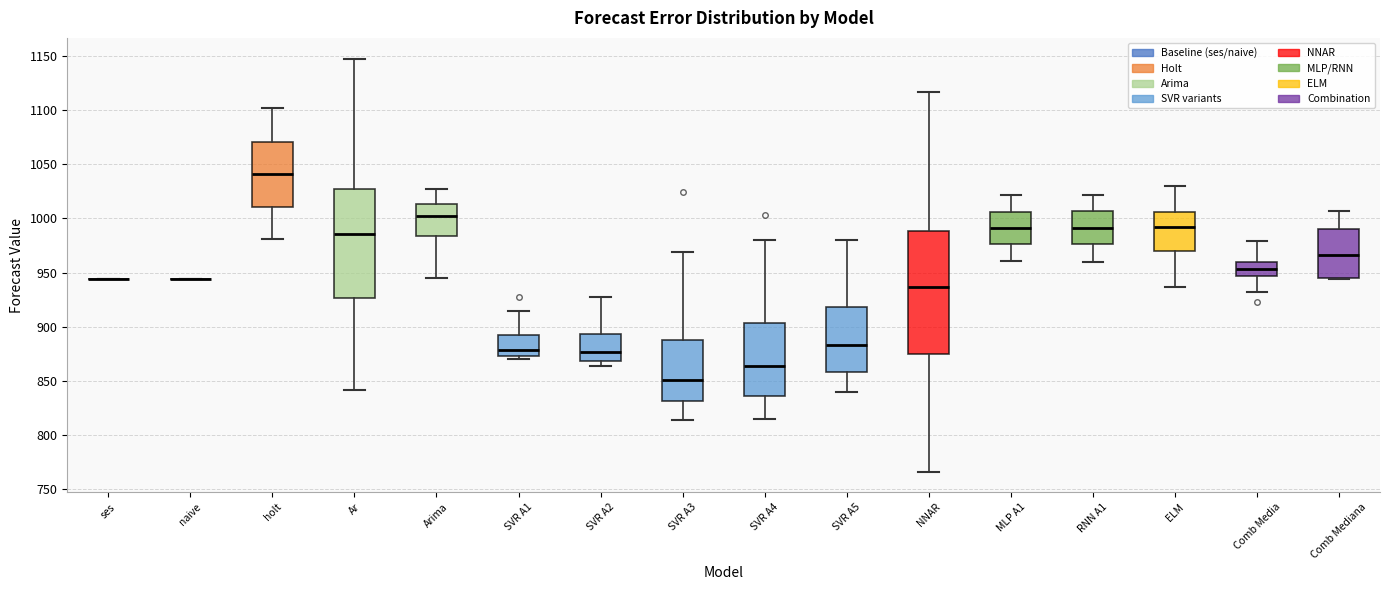

Comparing the boxes themselves (not the whiskers), which one is the tallest?

NNAR